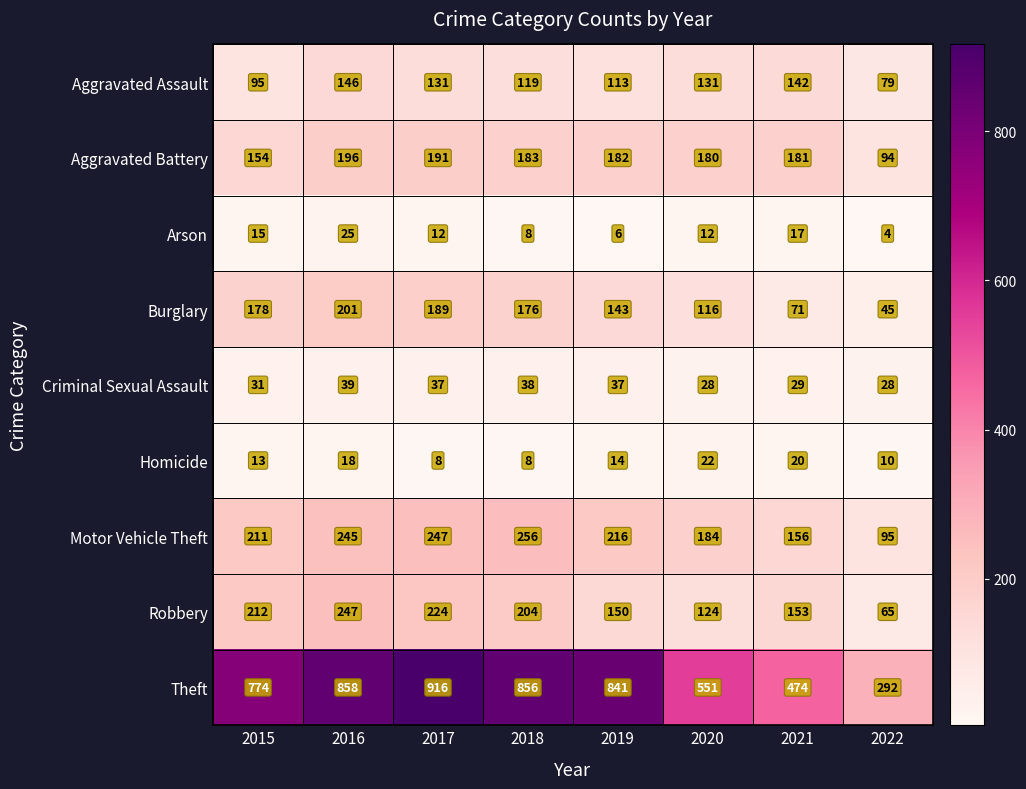

The Robbery series shows 138 at 2018. True or false?

False